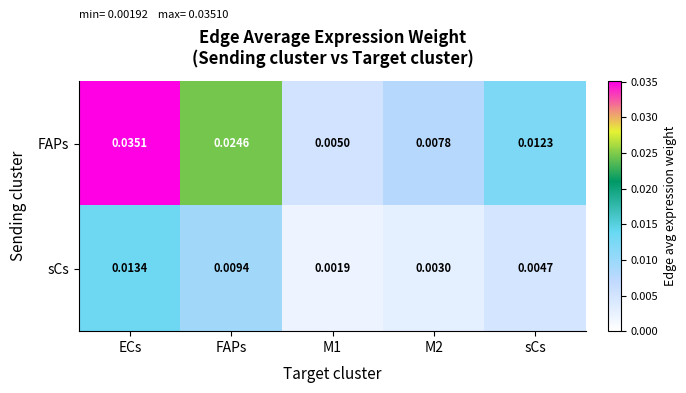

List the series in order of their overall mean, highest first.

FAPs, sCs